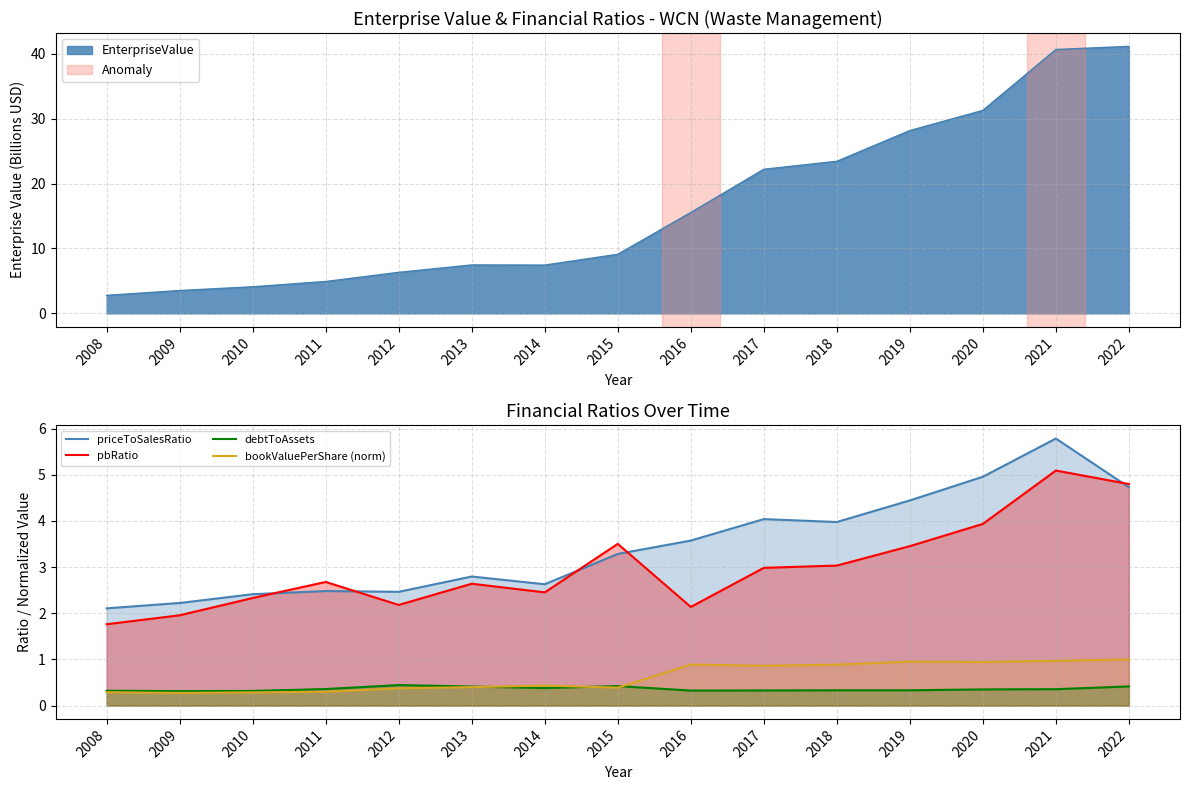

Which label corresponds to the largest value in the chart?

2021